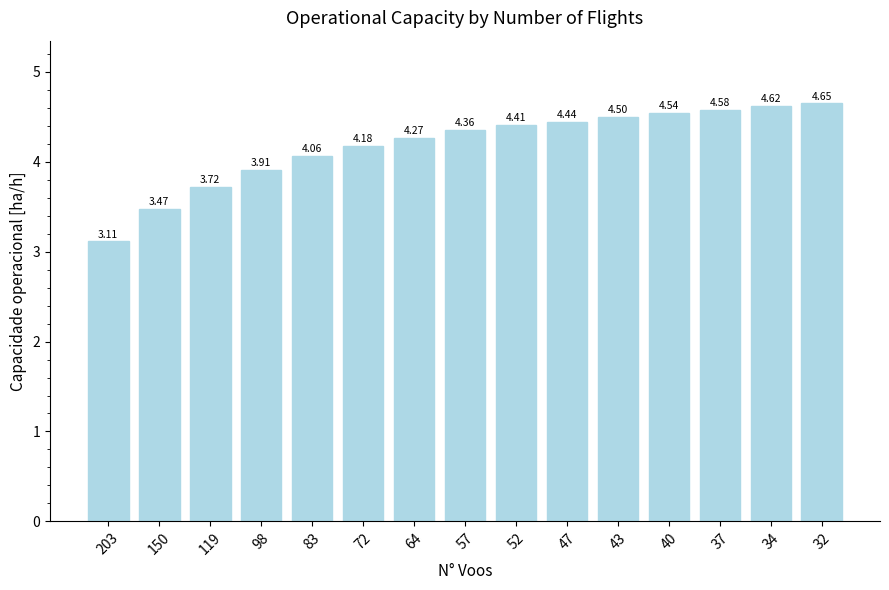

Which has a higher value, 203 or 150?

150